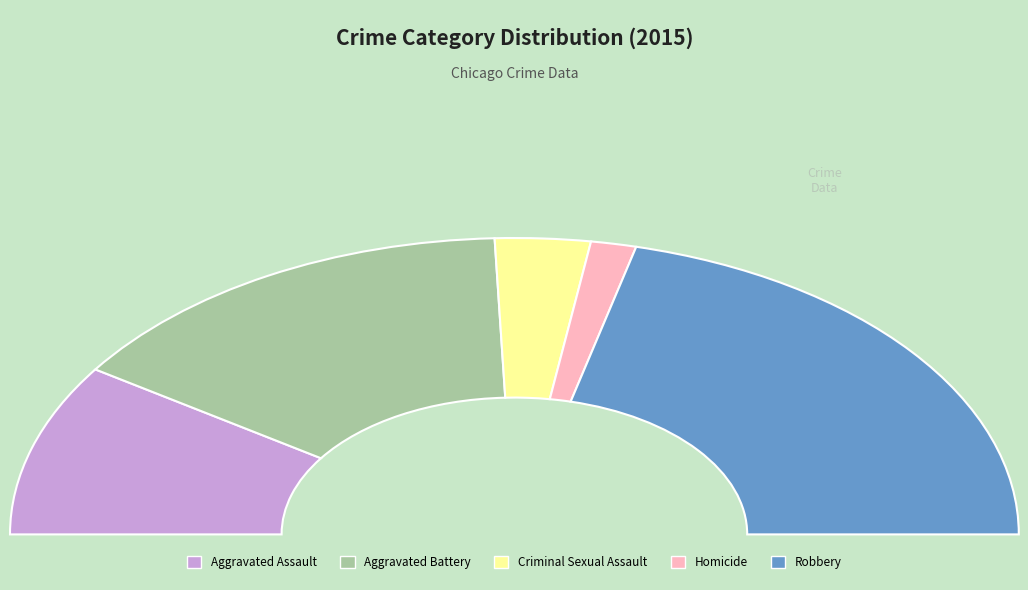

The Criminal Sexual Assault slice represents 6% of the pie. True or false?

True